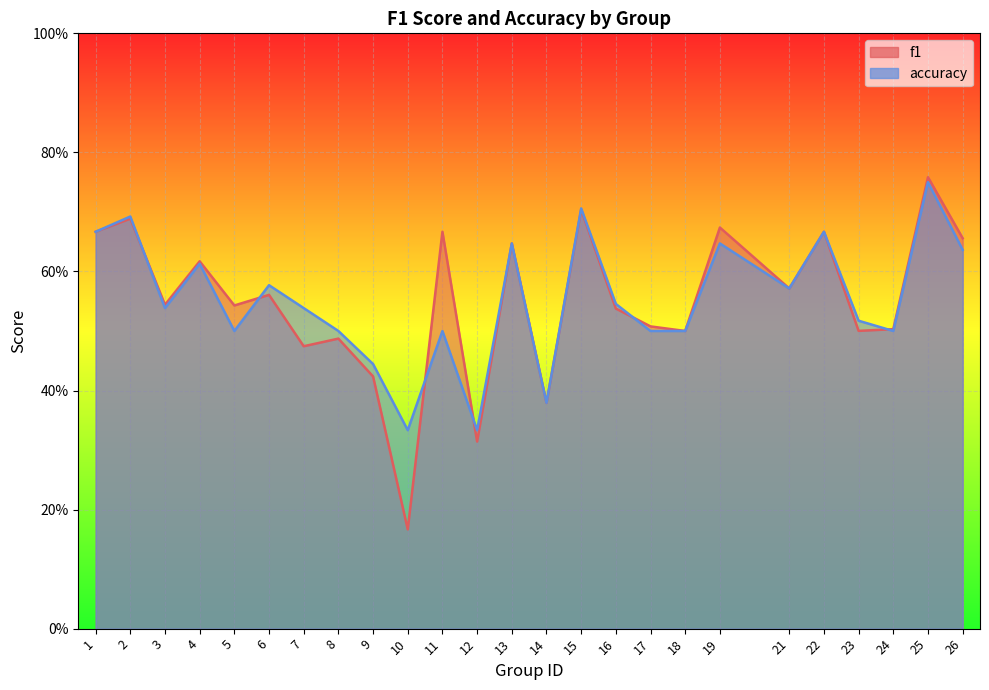

Read the accuracy value at 9.

0.4